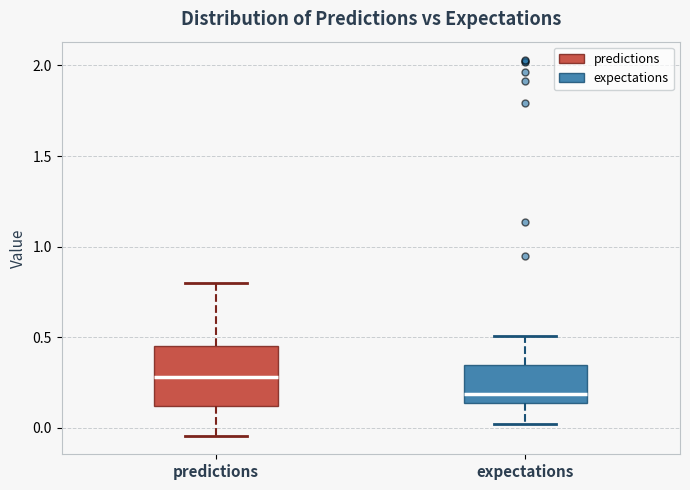

Where does the lower whisker of the box for predictions end on the y-axis? The values are not printed on the chart, so give them approximately, as read against the axis.

-0.05